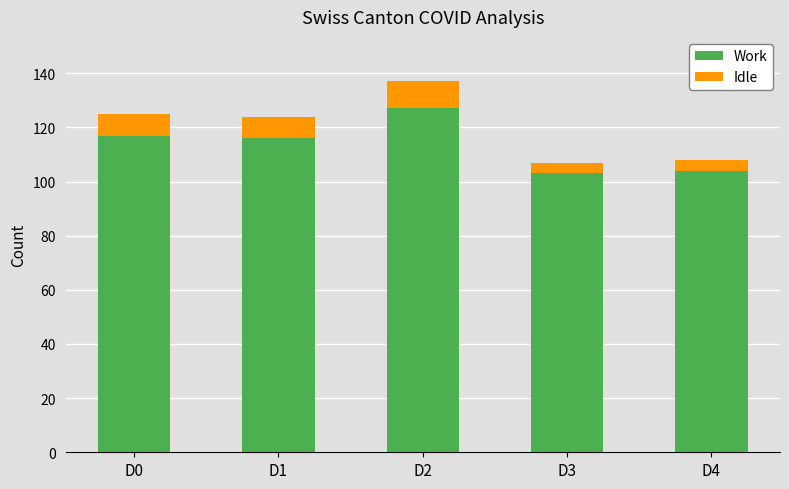

Reading left to right, list the values for the Work series.

117	116	127	103	104